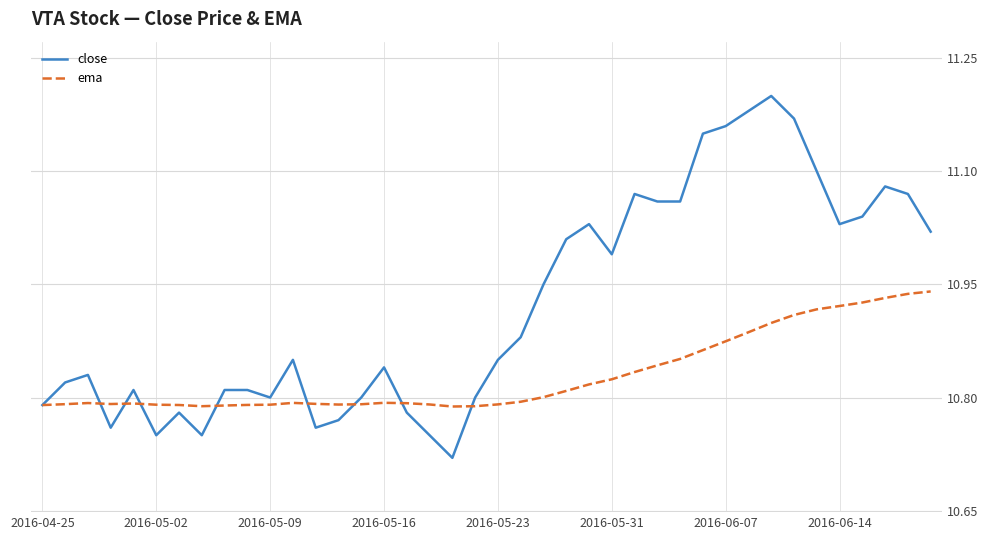

At how many categories does at least one series exceed 10?

40